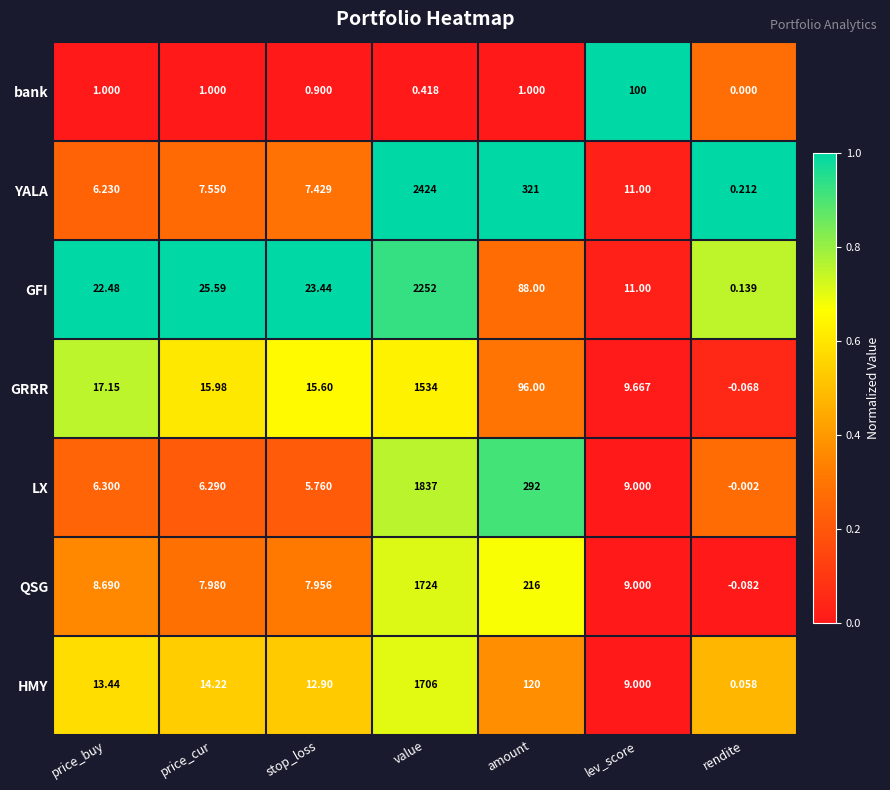

Where does the LX series first go above 6?

price_buy